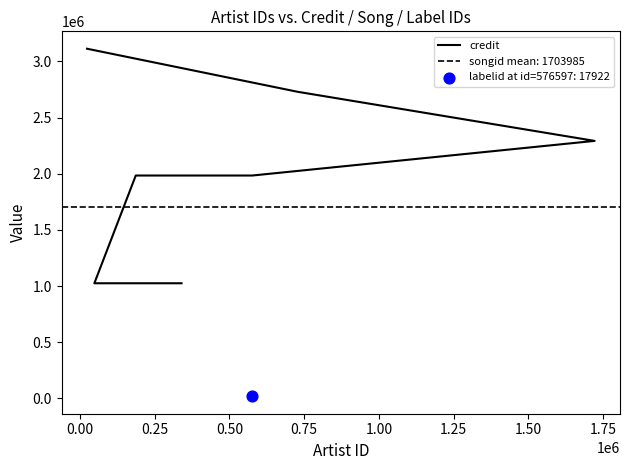

Between 1.00 and 1.25, which is larger?

1.25